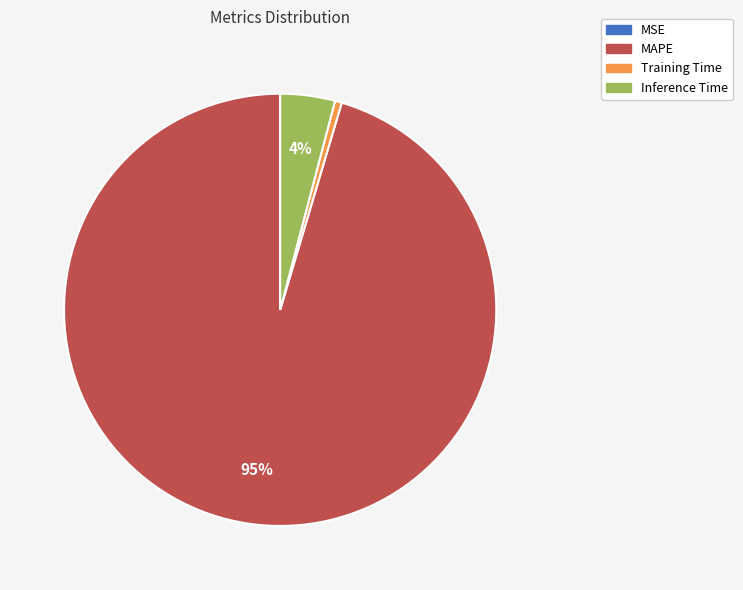

To the nearest percent, what is the combined percentage of MAPE and Training Time?

96%